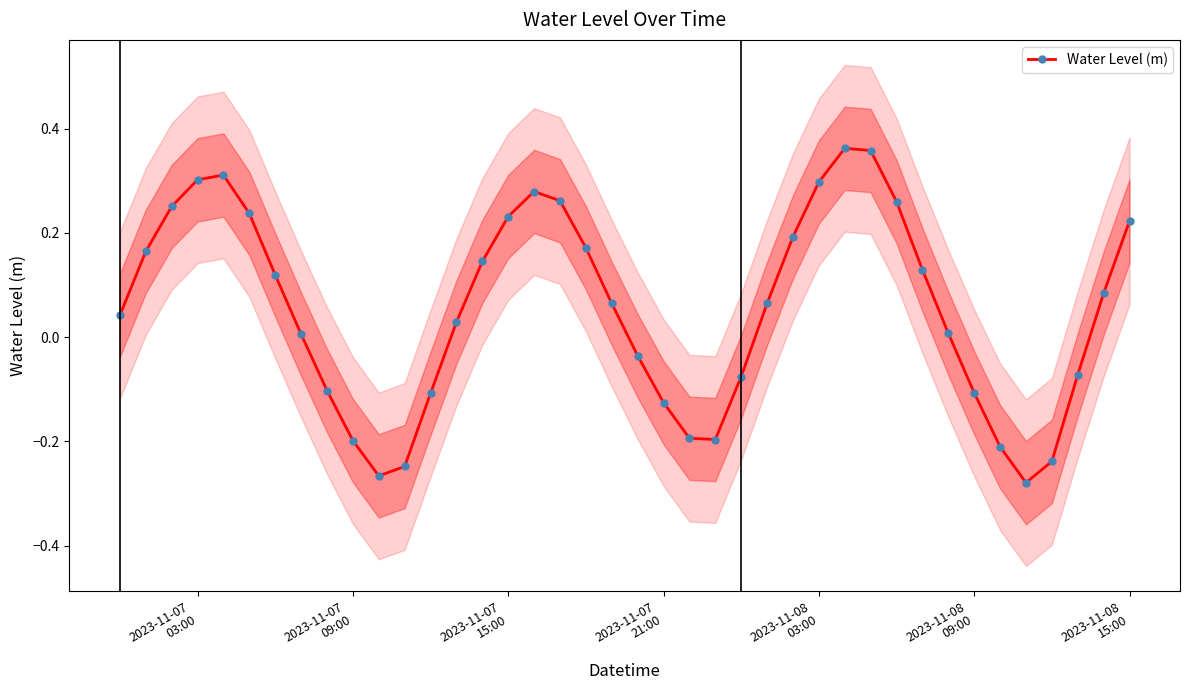

How many points are higher than both their immediate neighbors (excluding endpoints)?

3